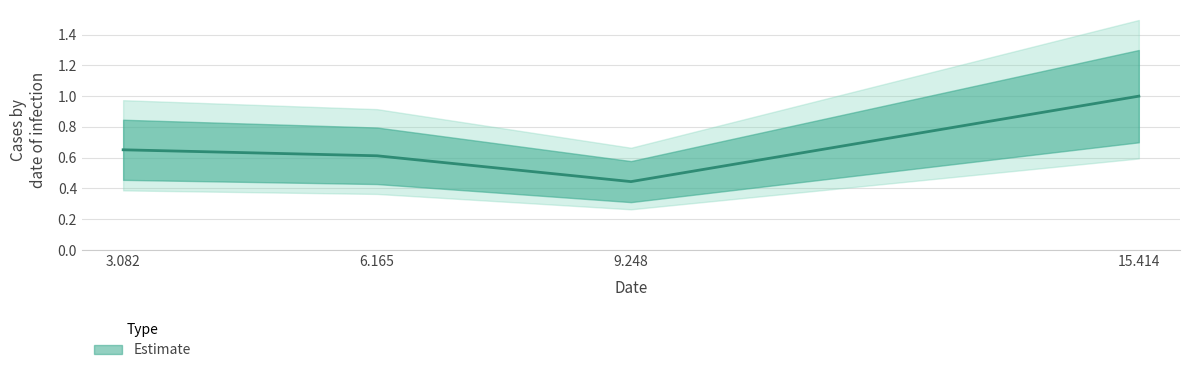

True or false: the data shows 0.2 at 9.248.

False